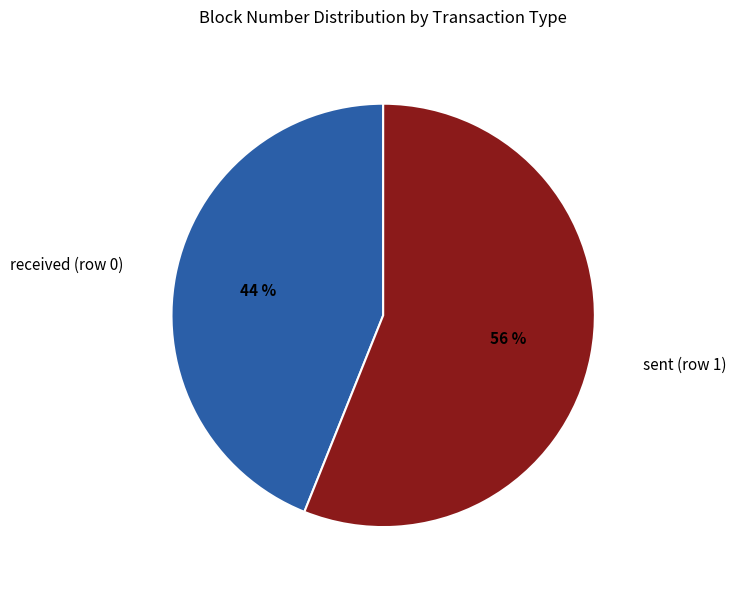

Is there a majority slice in this chart?

Yes